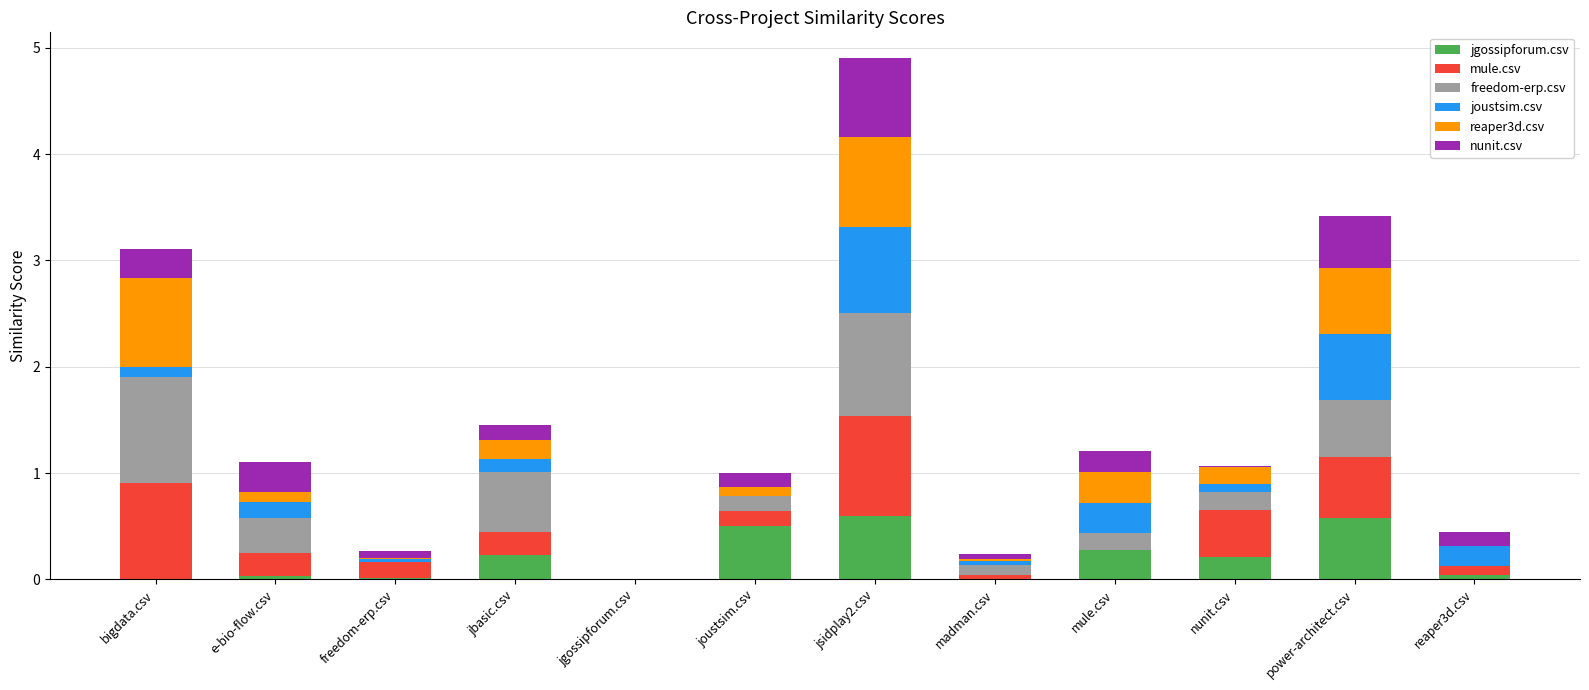

What is the total value across all series at power-architect.csv?

3.4